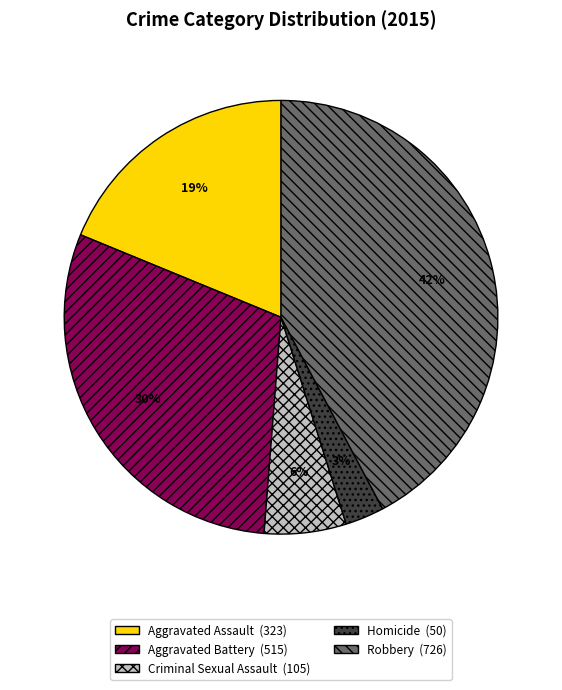

To the nearest percent, what is the combined percentage of Robbery and Homicide?

45%